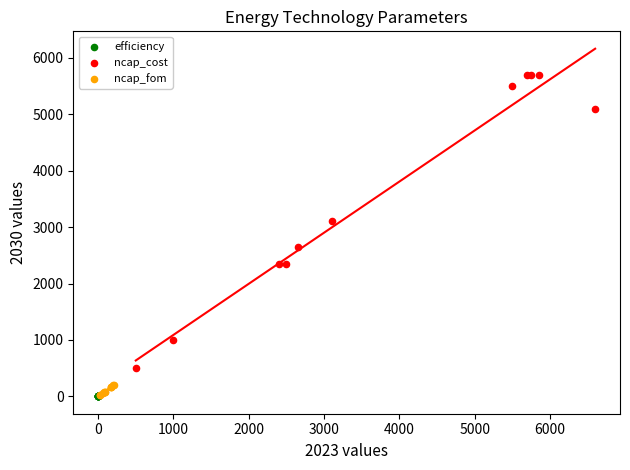

Which series has the widest spread of Y values?

ncap_cost